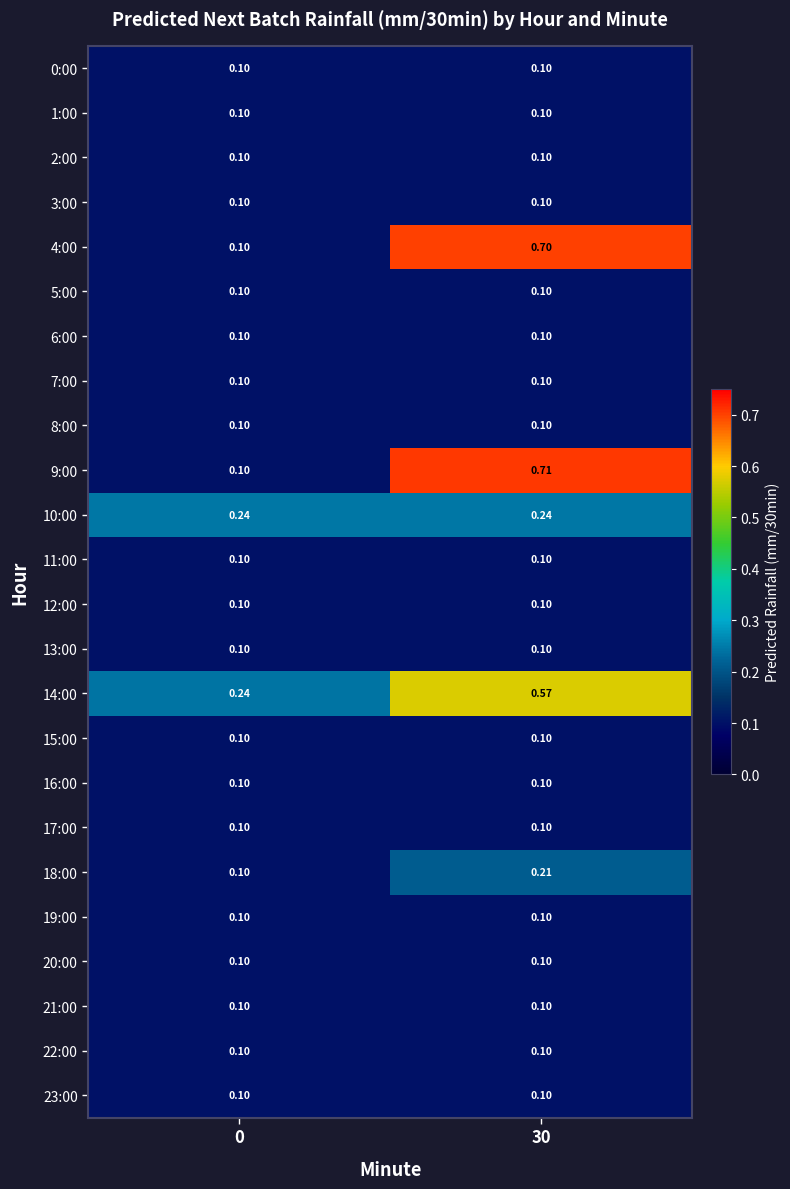

At how many categories does at least one series exceed 0?

2